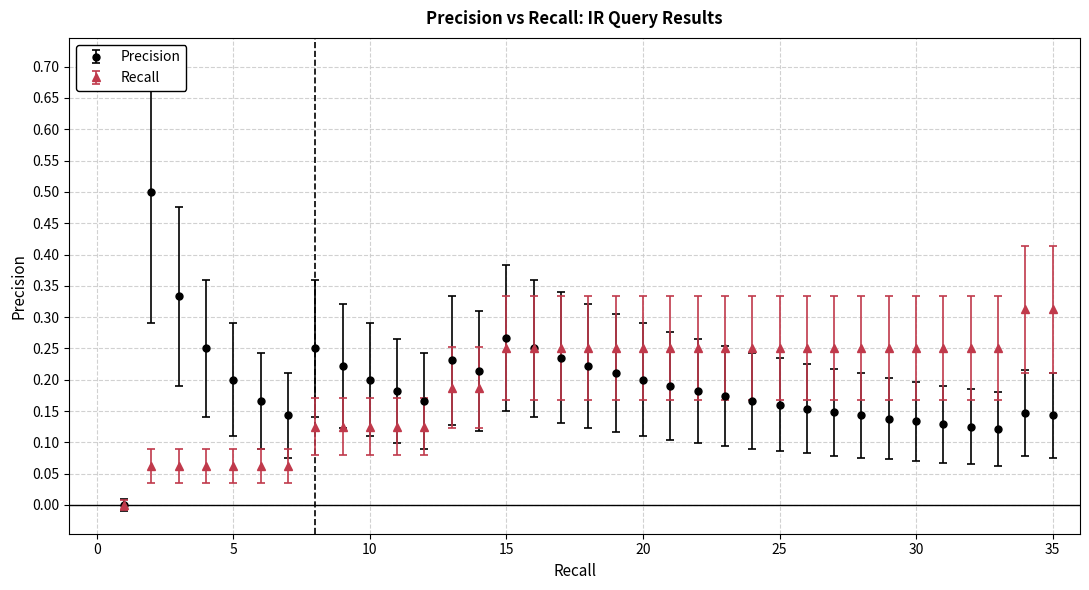

Which series has the widest spread of values?

Precision